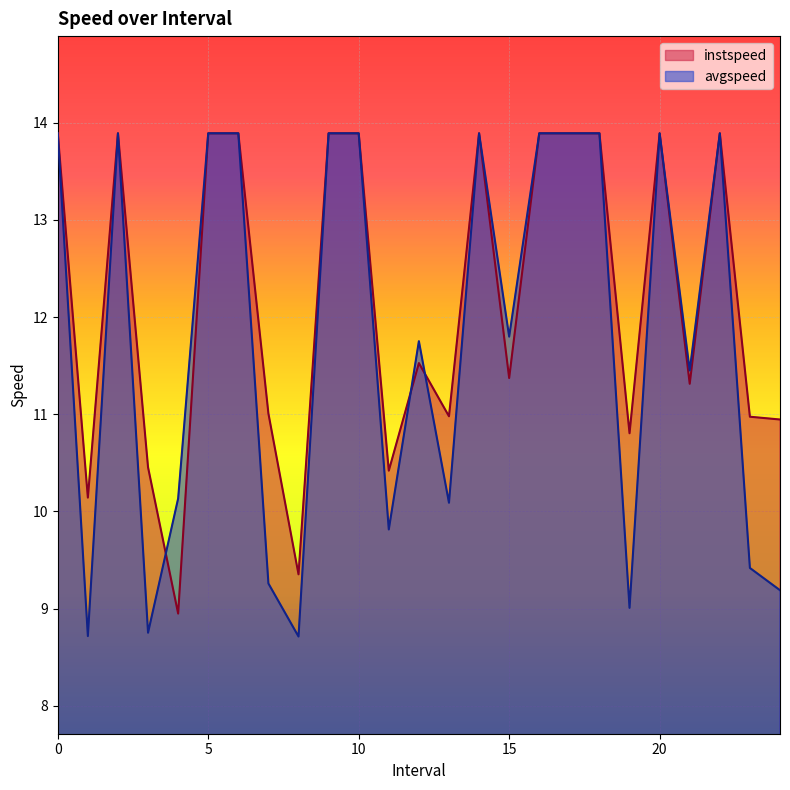

What is the difference between the maximum and minimum values in the instspeed series?

4.9